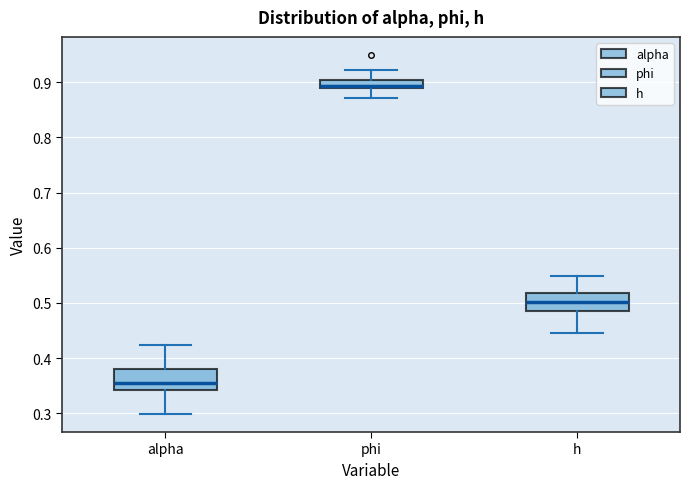

Reading left to right, transcribe this box plot: for each box, give where its median line is, the range the box spans, and where its two whiskers end, as read against the y-axis. The values are not printed on the chart, so give them approximately, as read against the axis.

alpha: median 0.35, box 0.34 to 0.38, whiskers 0.30 to 0.42
phi: median 0.89 (just above the box's lower edge), box 0.89 to 0.90, whiskers 0.87 to 0.92
h: median 0.50, box 0.49 to 0.52, whiskers 0.45 to 0.55